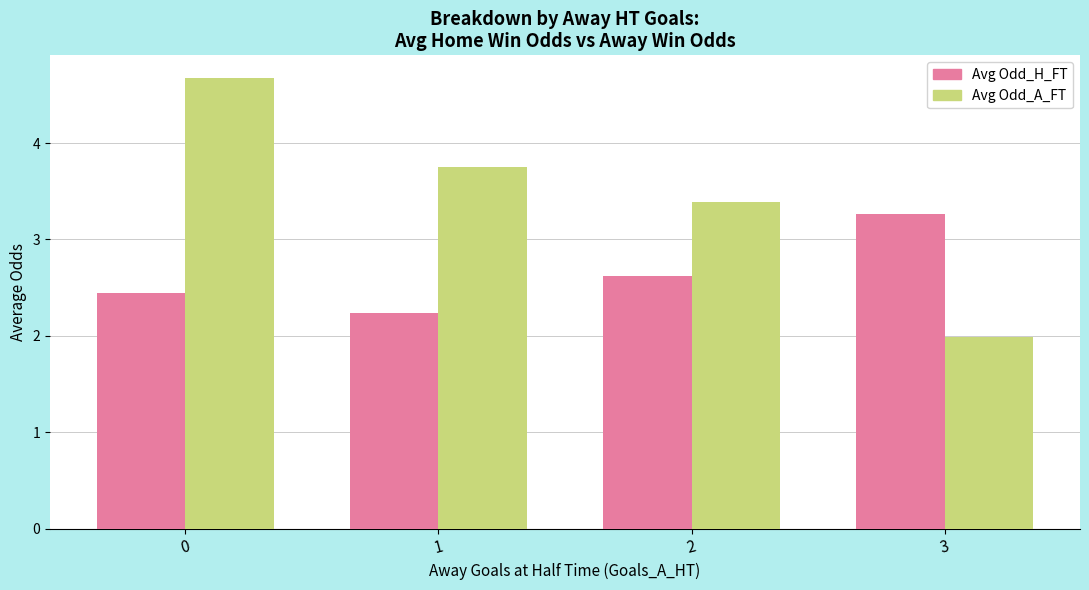

What is the average value of the Avg Odd_H_FT series?

2.6